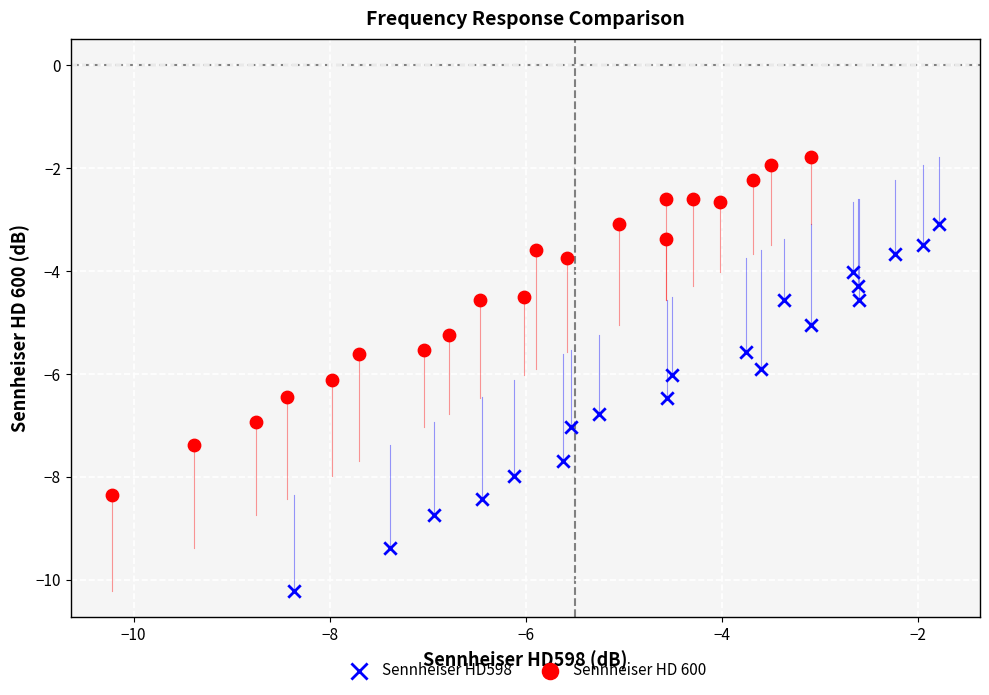

Which series has the widest spread of Y values?

Sennheiser HD598